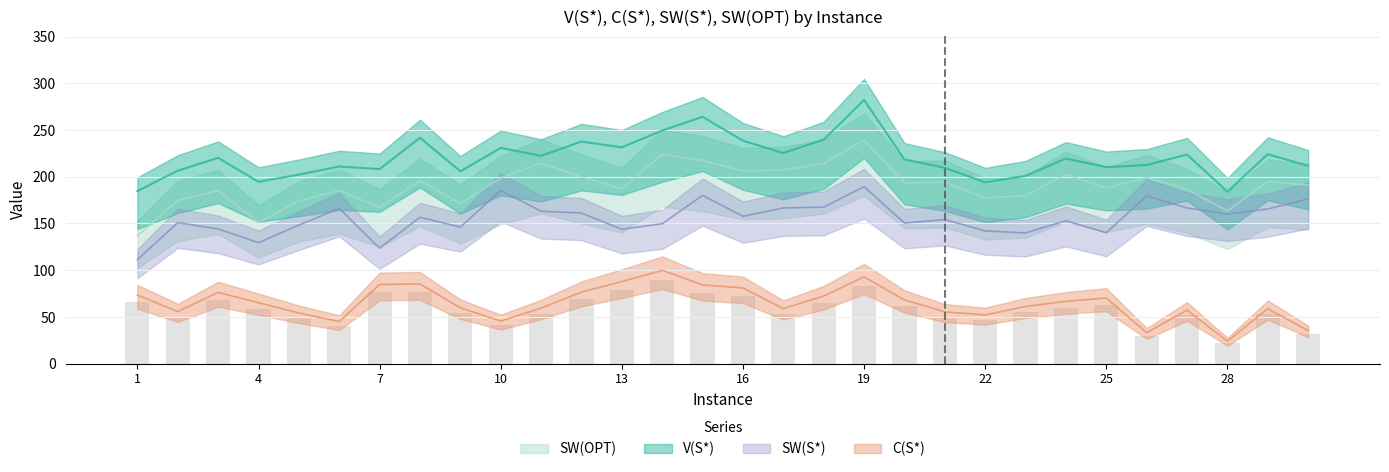

What is the sum of all SW(OPT) values?

5717.1